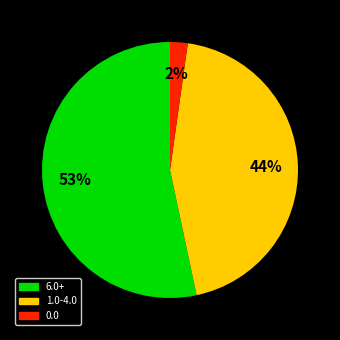

Is there a majority slice in this chart?

Yes